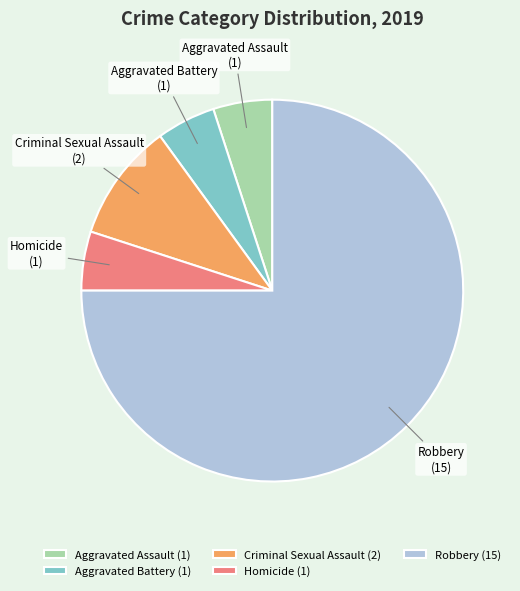

Does any single category account for the majority?

Yes